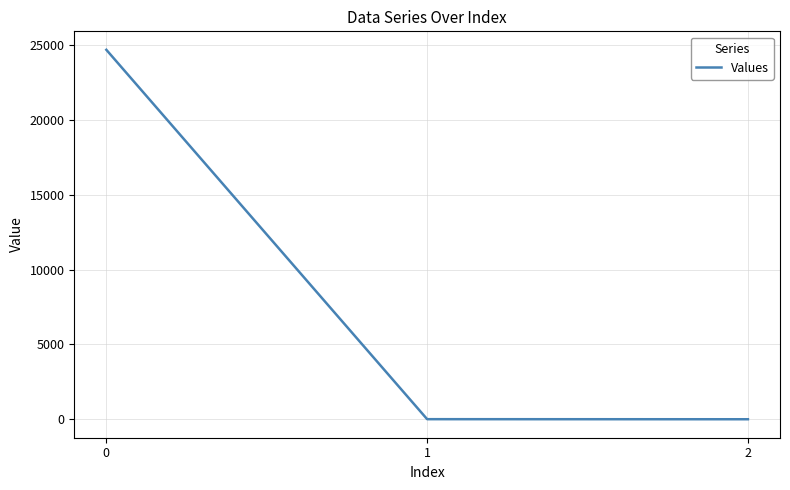

The chart shows a value of 24691.4 at 0. True or false?

True